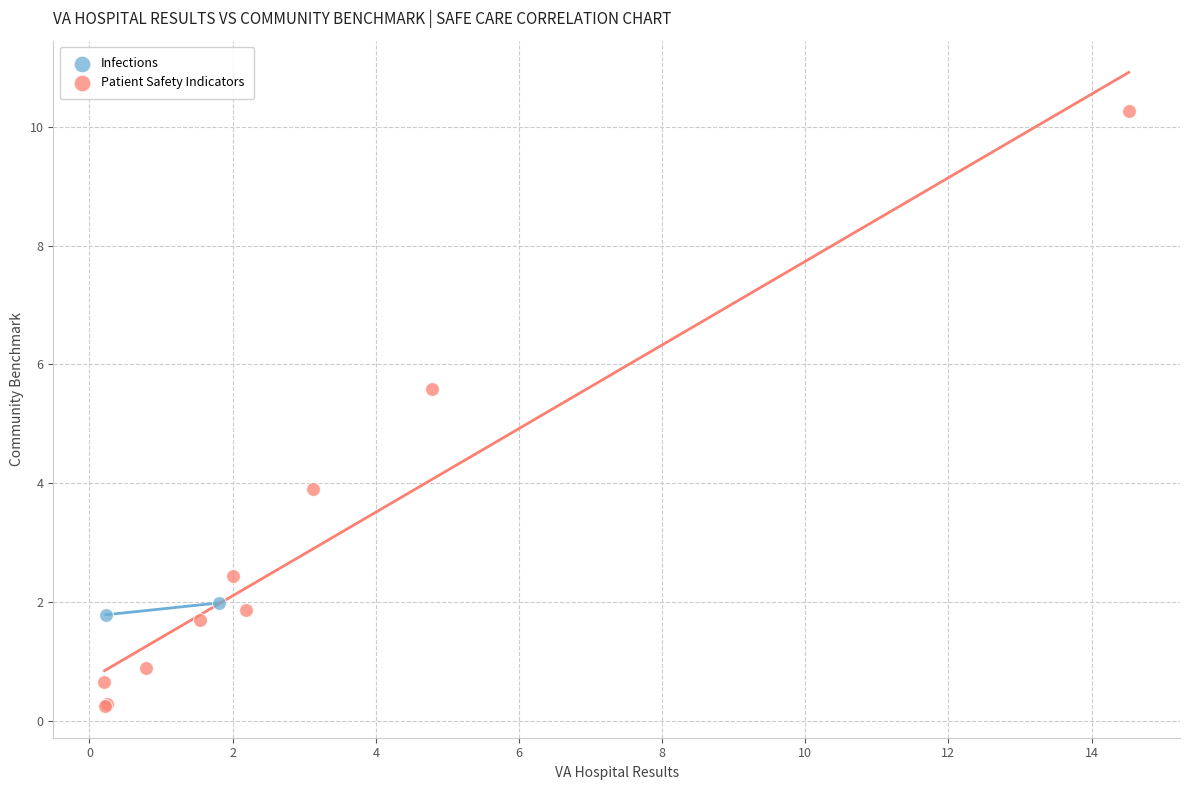

What are all the series names shown in the legend?

Infections, Patient Safety Indicators